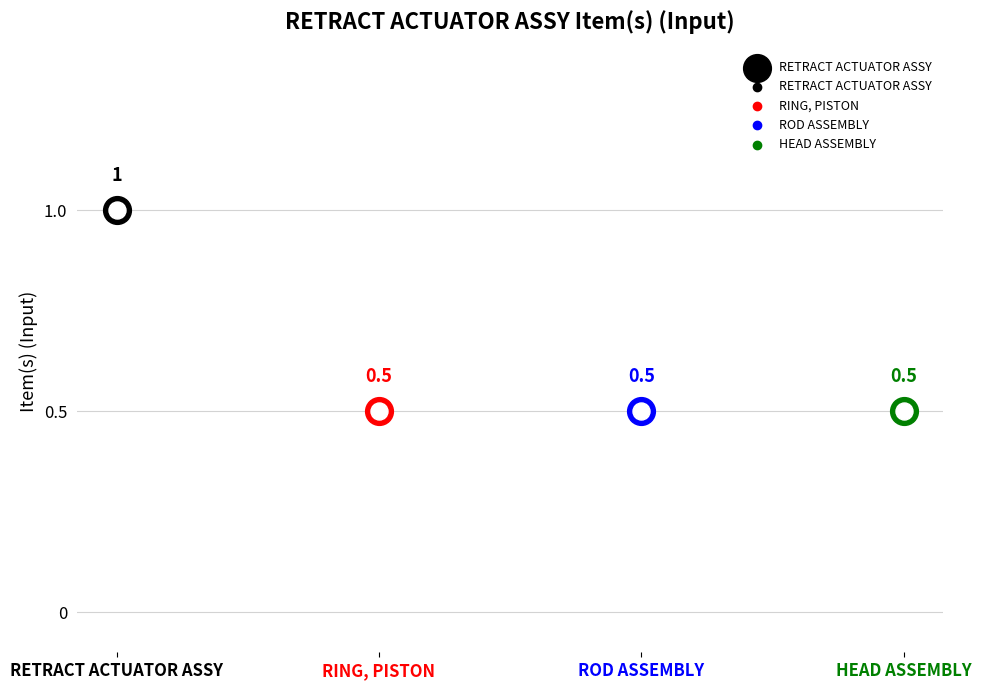

What is the ratio of the value at HEAD ASSEMBLY to the value at RETRACT ACTUATOR ASSY?

0.5